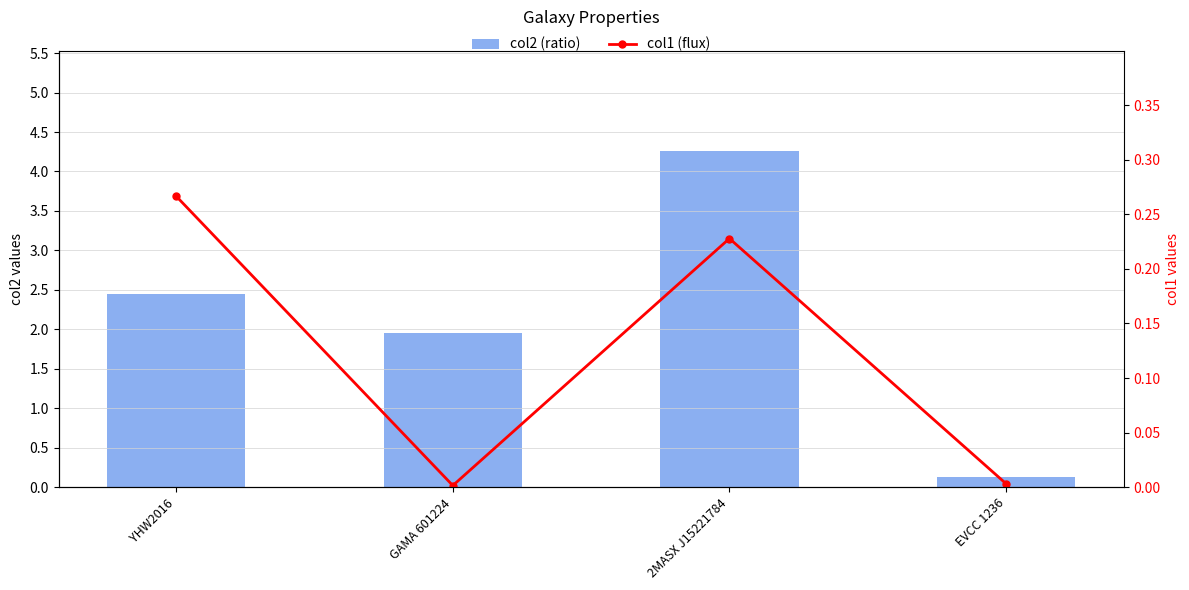

Which series has the widest spread of values?

col2 (ratio)